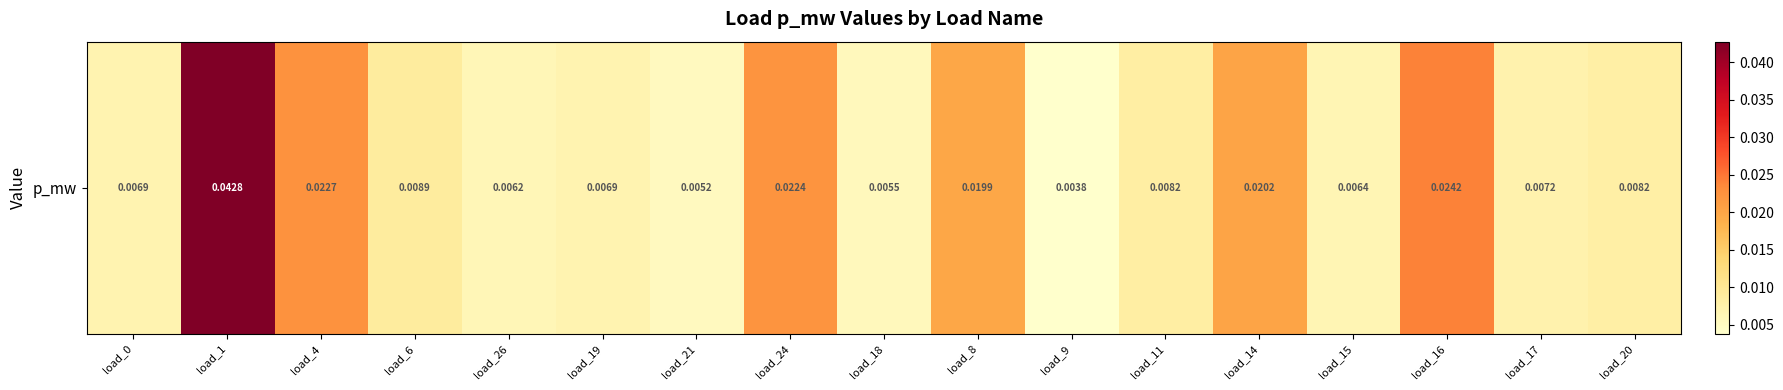

Which label corresponds to the largest value in the chart?

load_1